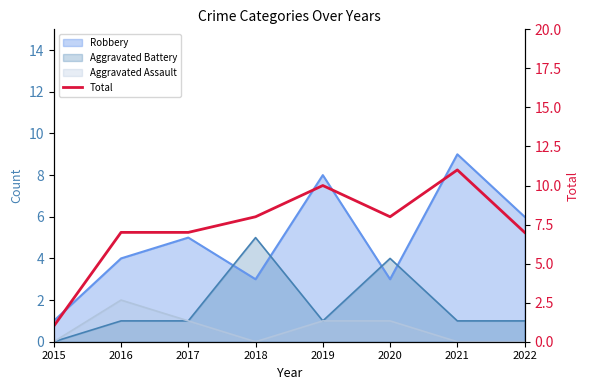

The chart shows a value of 7 at 2022. True or false?

True